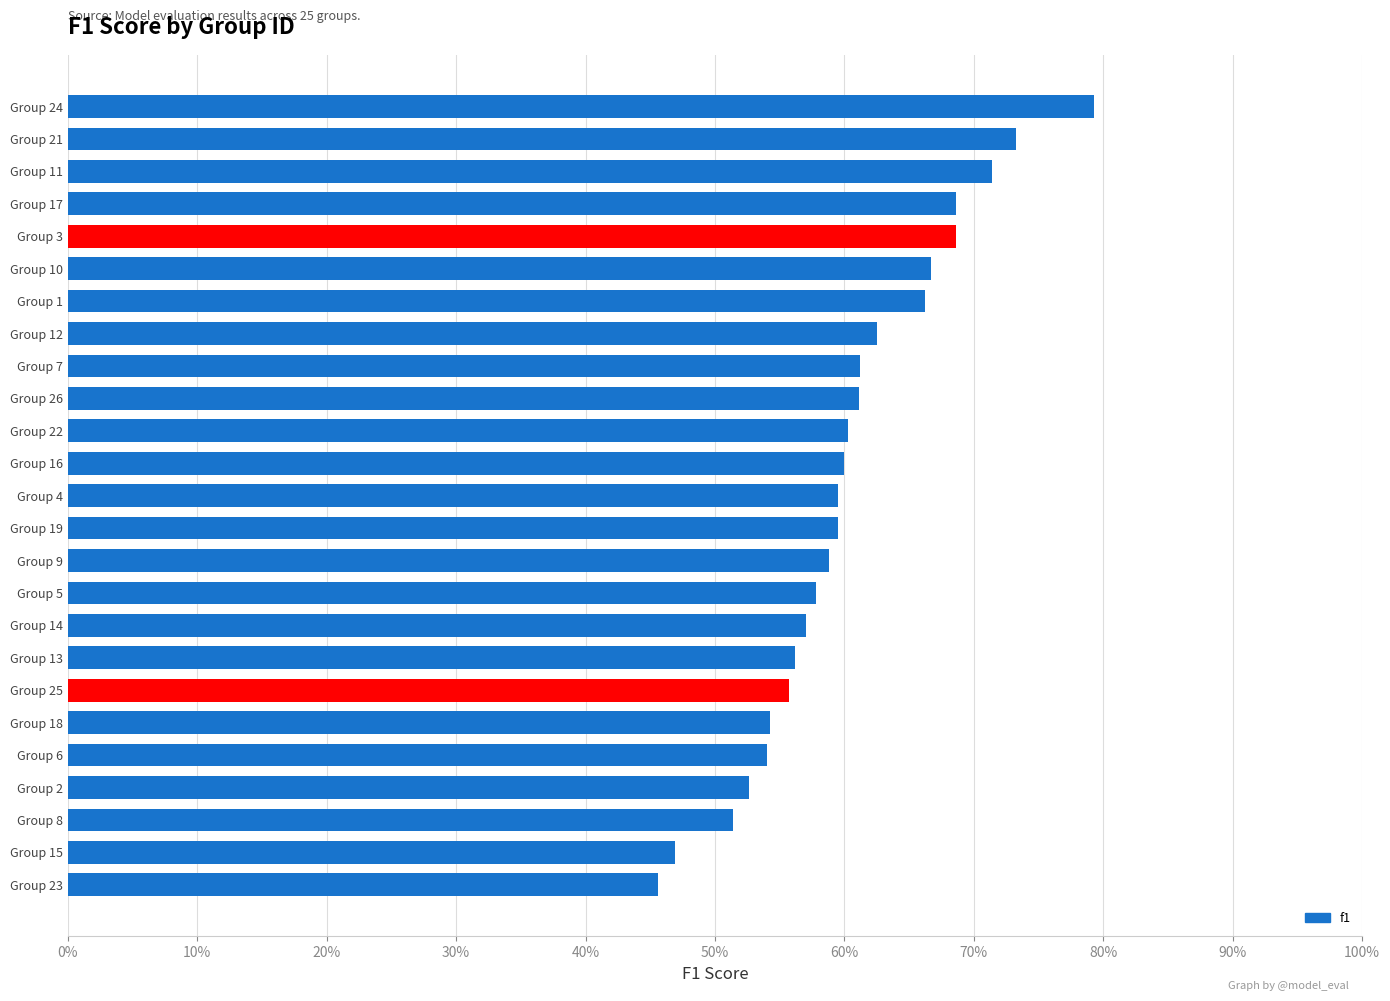

What is the difference between the maximum and second lowest values?

0.3